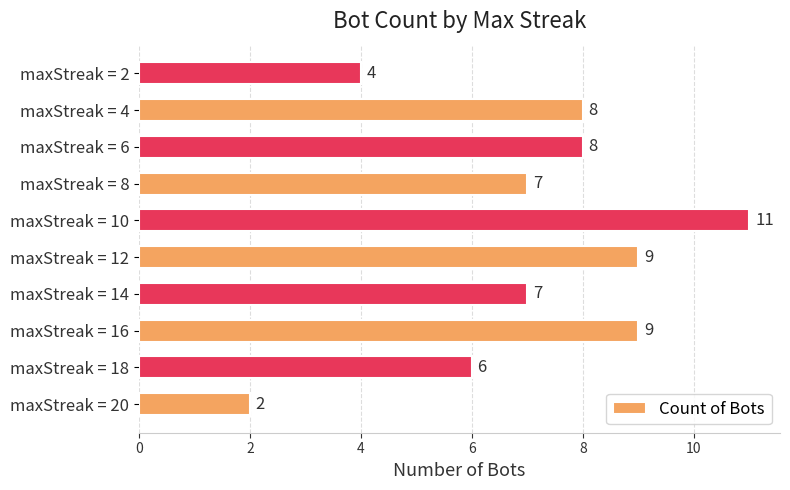

What is the difference between the maximum and minimum values?

9